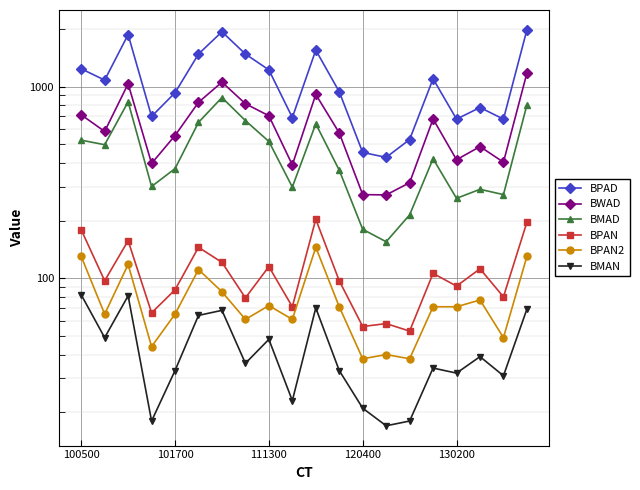

True or false: BMAD has more than 2 interior local peaks.

True